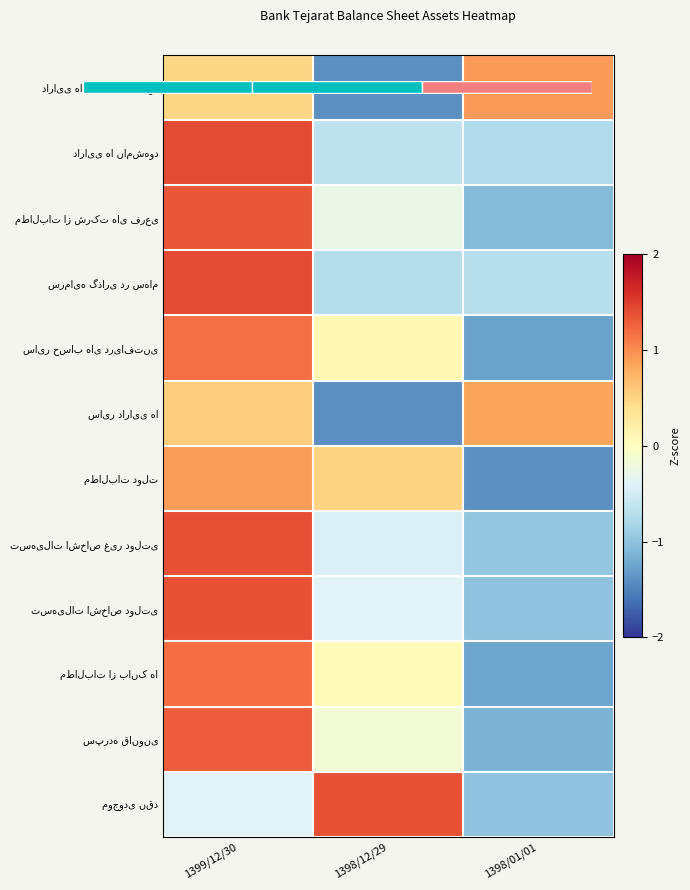

Which label corresponds to the largest value in the chart?

1399/12/30